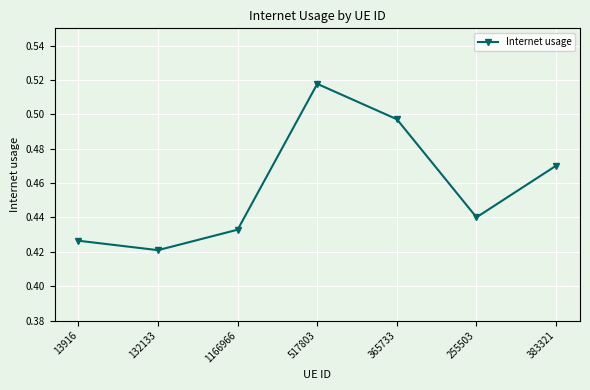

True or false: the data shows 0.8 at 517803.

False